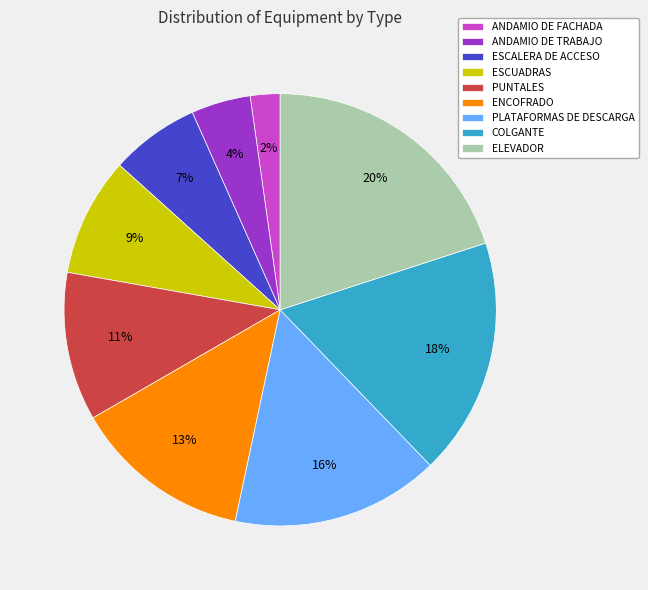

Is ESCUADRAS the majority of the pie?

No